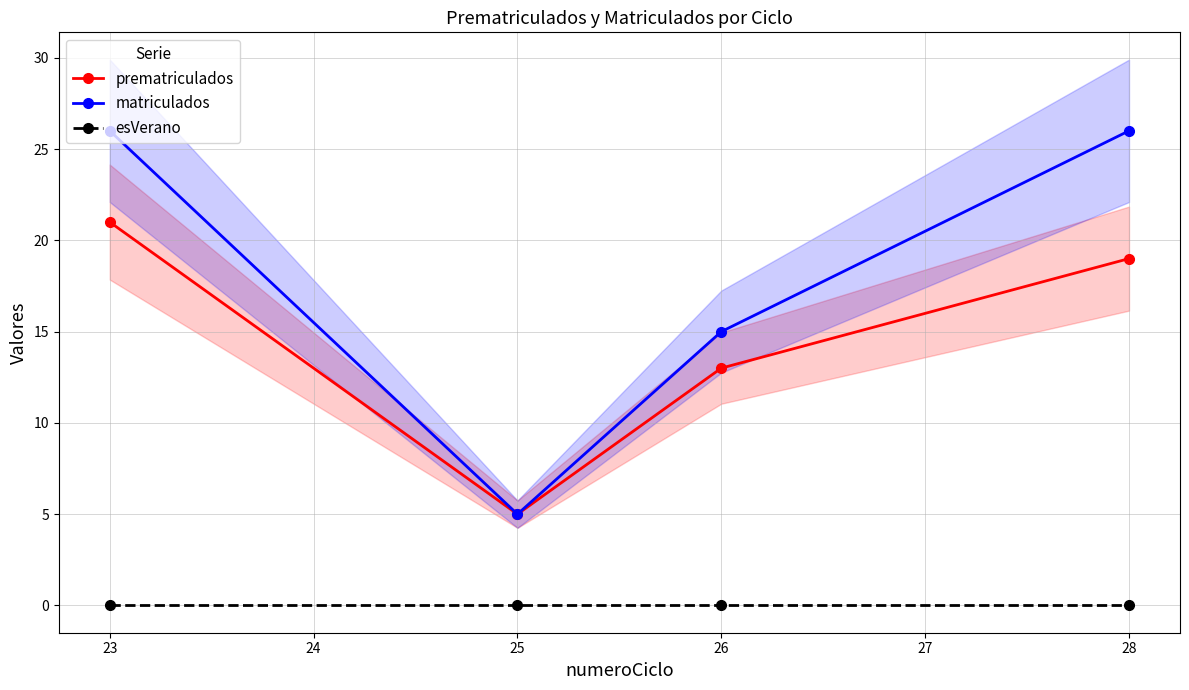

List the series in order of their peak value, lowest first.

esVerano, prematriculados, matriculados